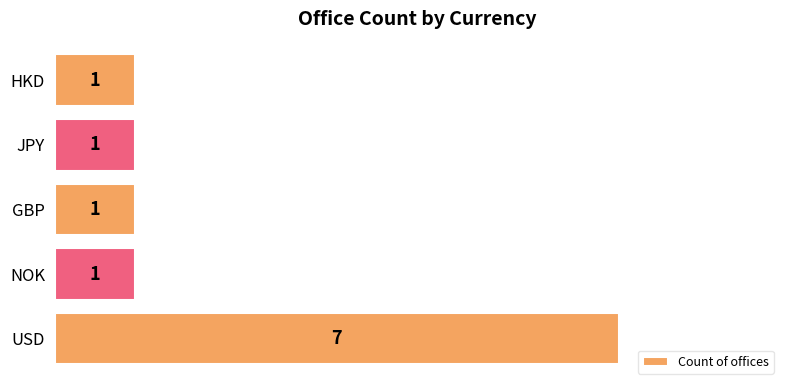

How many series are shown in this chart?

1